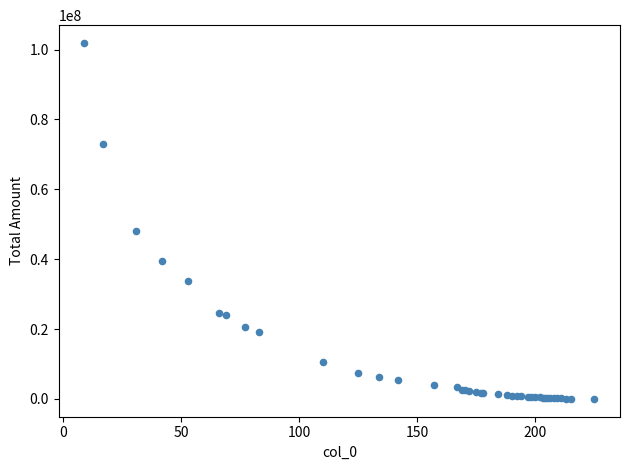

What Y value in the scatter plot is closest to 50953635?

48079568.4